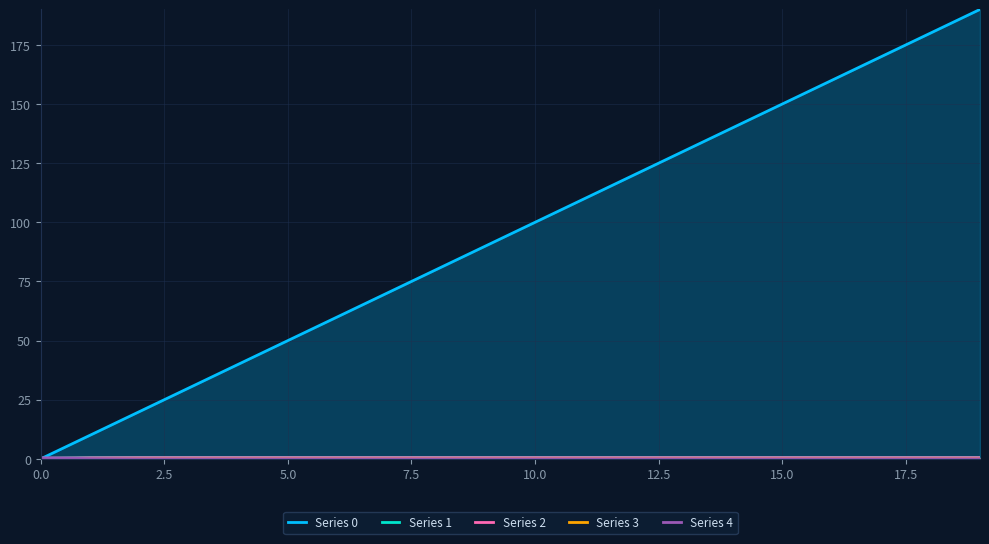

True or false: Series 2 and Series 1 intersect in this chart.

True